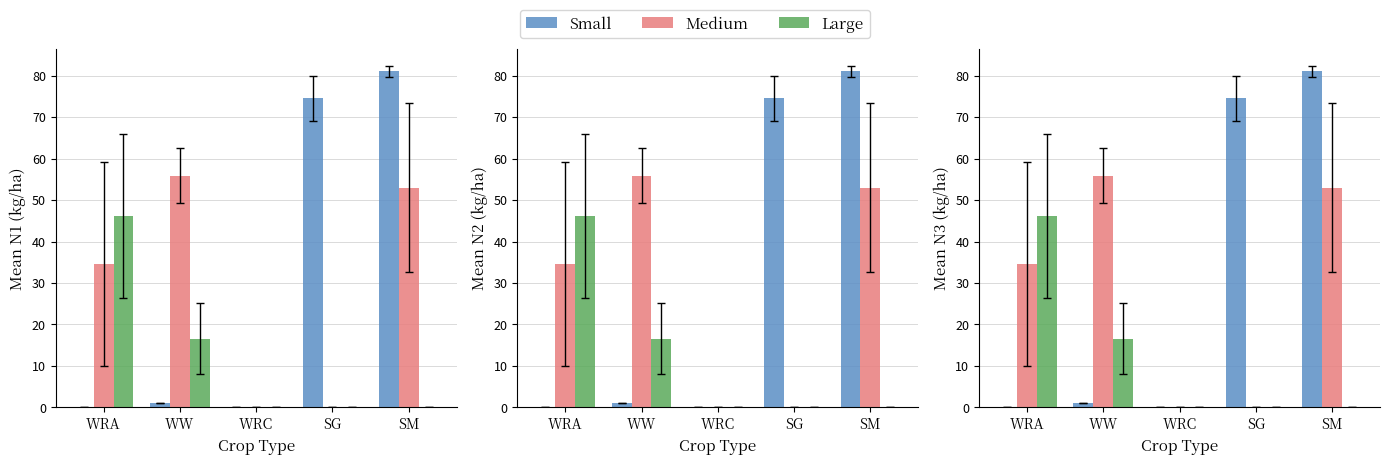

What is the difference between the highest and lowest values at SM?

81.1